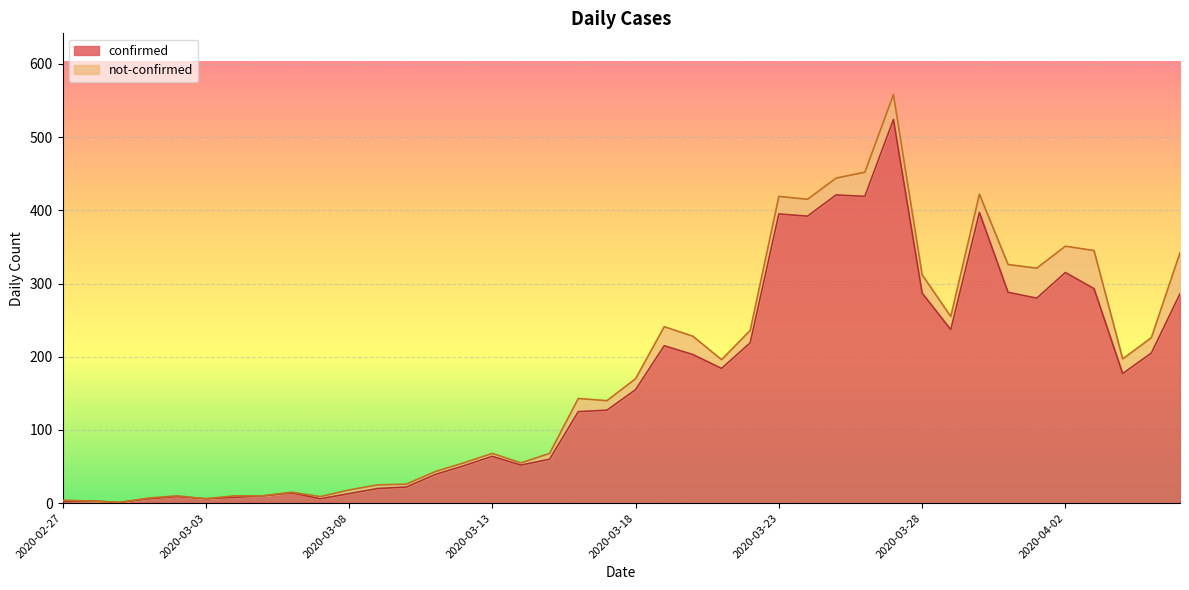

What is the difference between the values at 2020-03-16 and 2020-04-01?

155